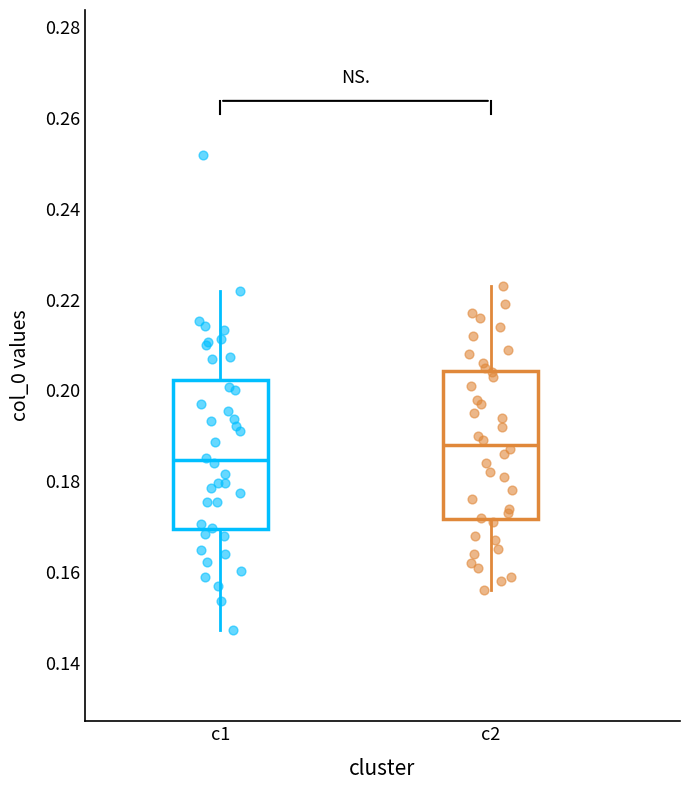

Where does the upper whisker of the box for c1 end on the y-axis? The values are not printed on the chart, so give them approximately, as read against the axis.

0.222